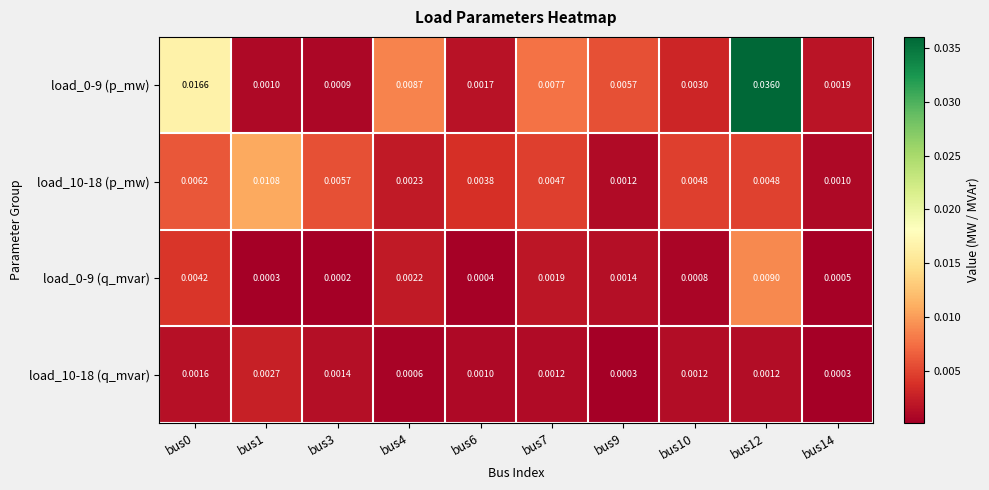

How many distinct data groups are displayed?

4